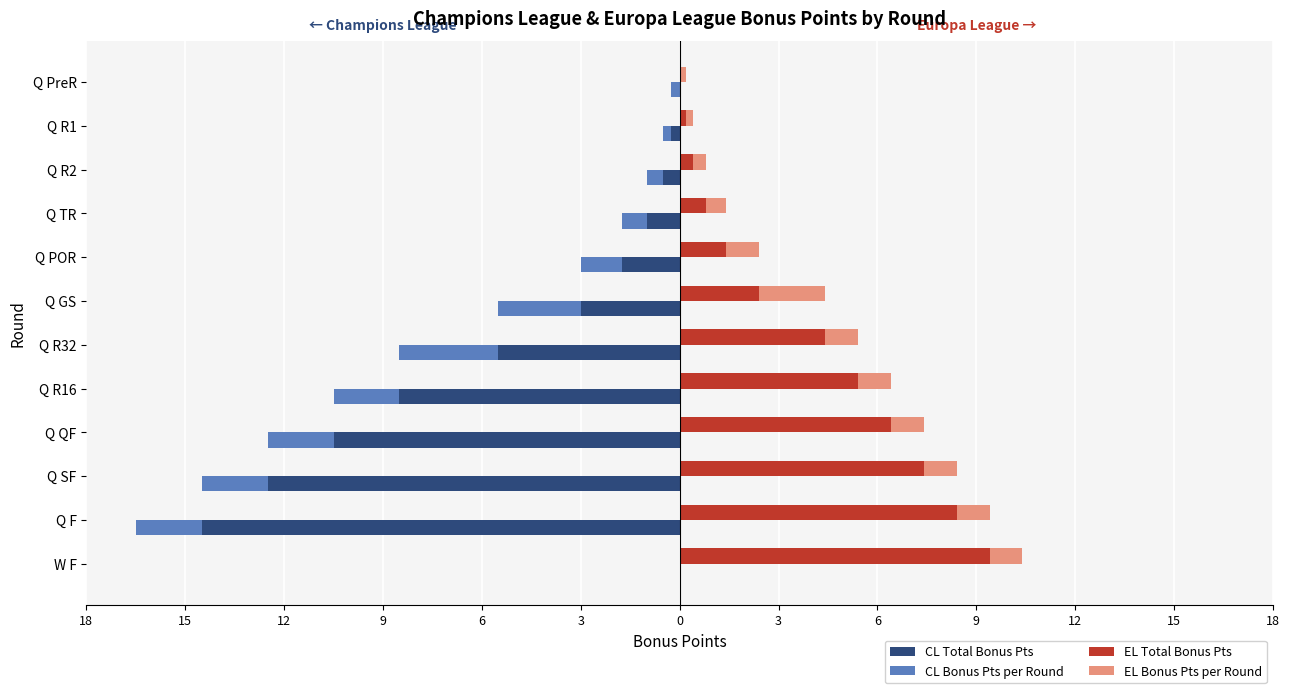

At Q TR, list the series in order from smallest to largest.

CL Total Bonus Pts, CL Bonus Pts per Round, EL Bonus Pts per Round, EL Total Bonus Pts